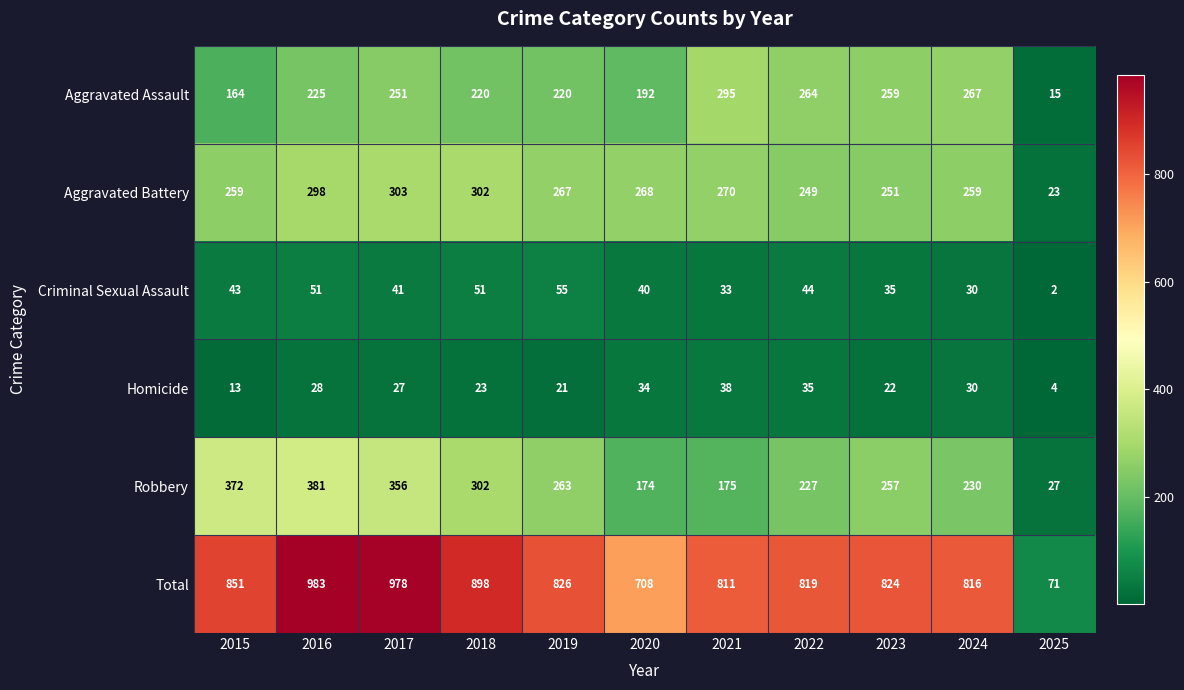

Which category has the lowest value across all series?

2025